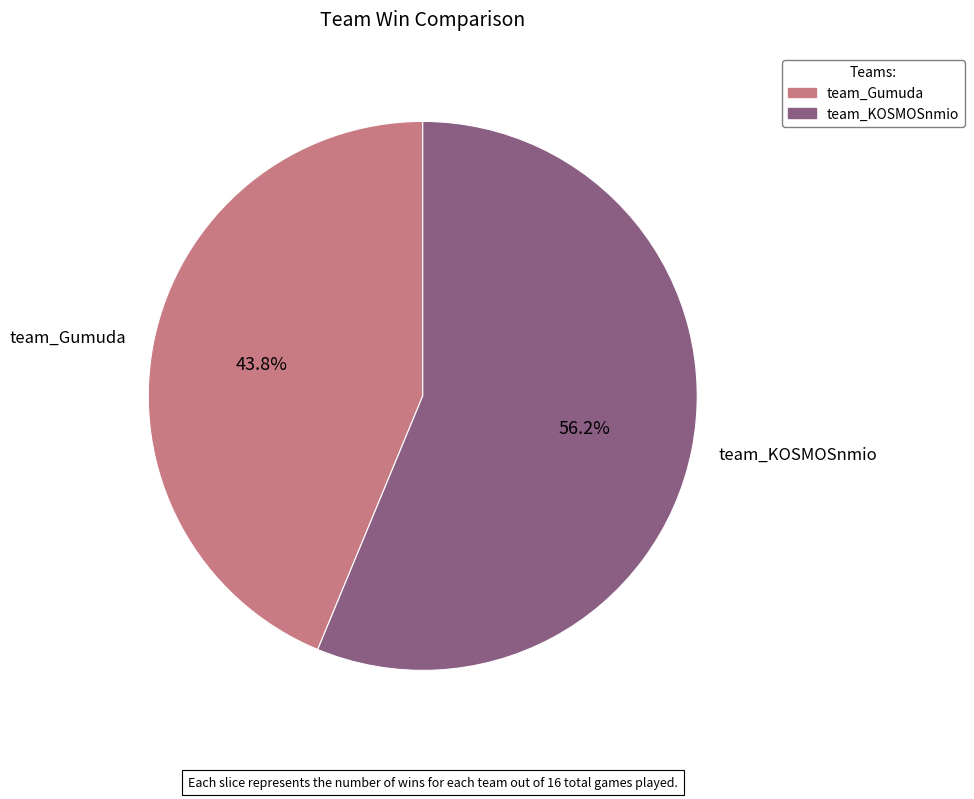

To the nearest percent, what is the combined percentage of team_Gumuda and team_KOSMOSnmio?

100%